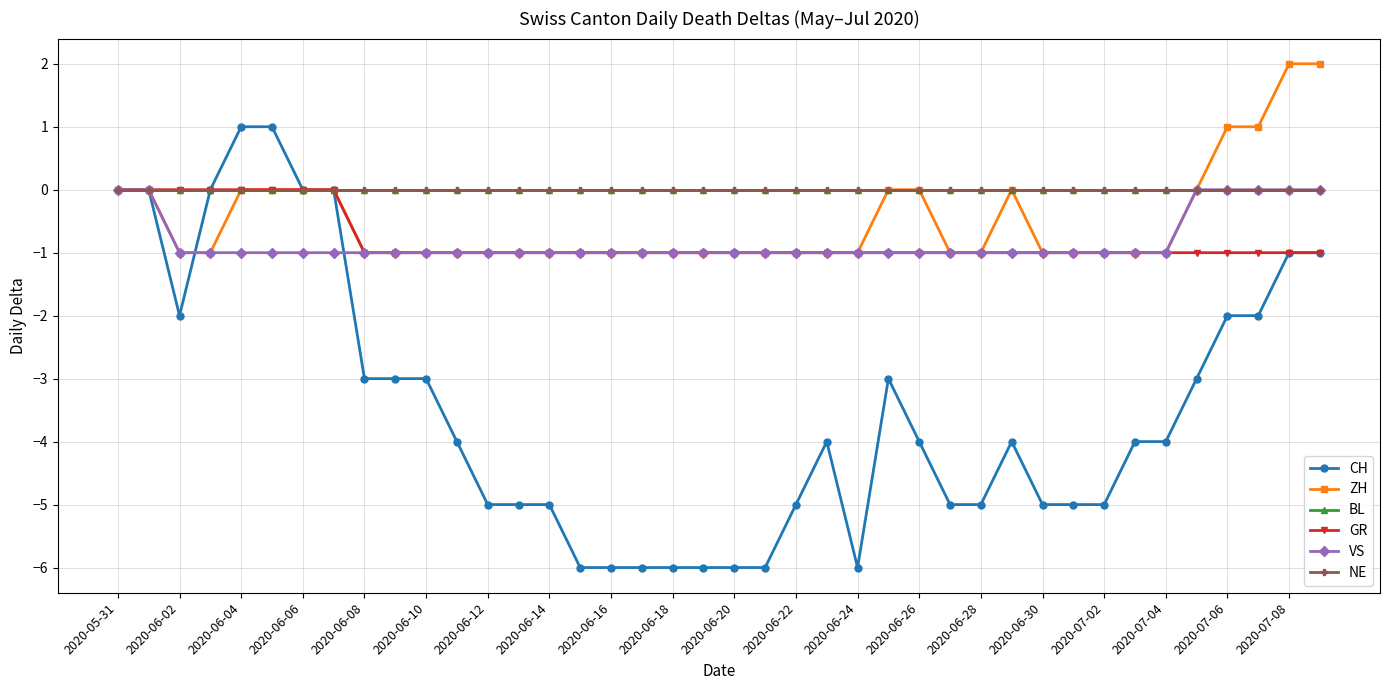

How many lines are shown in the chart?

6